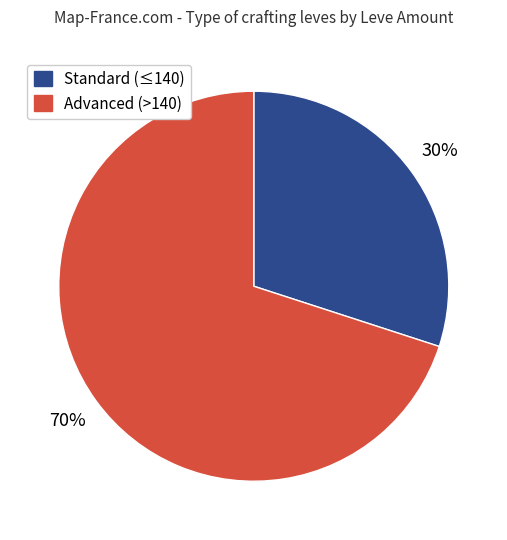

To the nearest percent, what is the average slice percentage?

50%